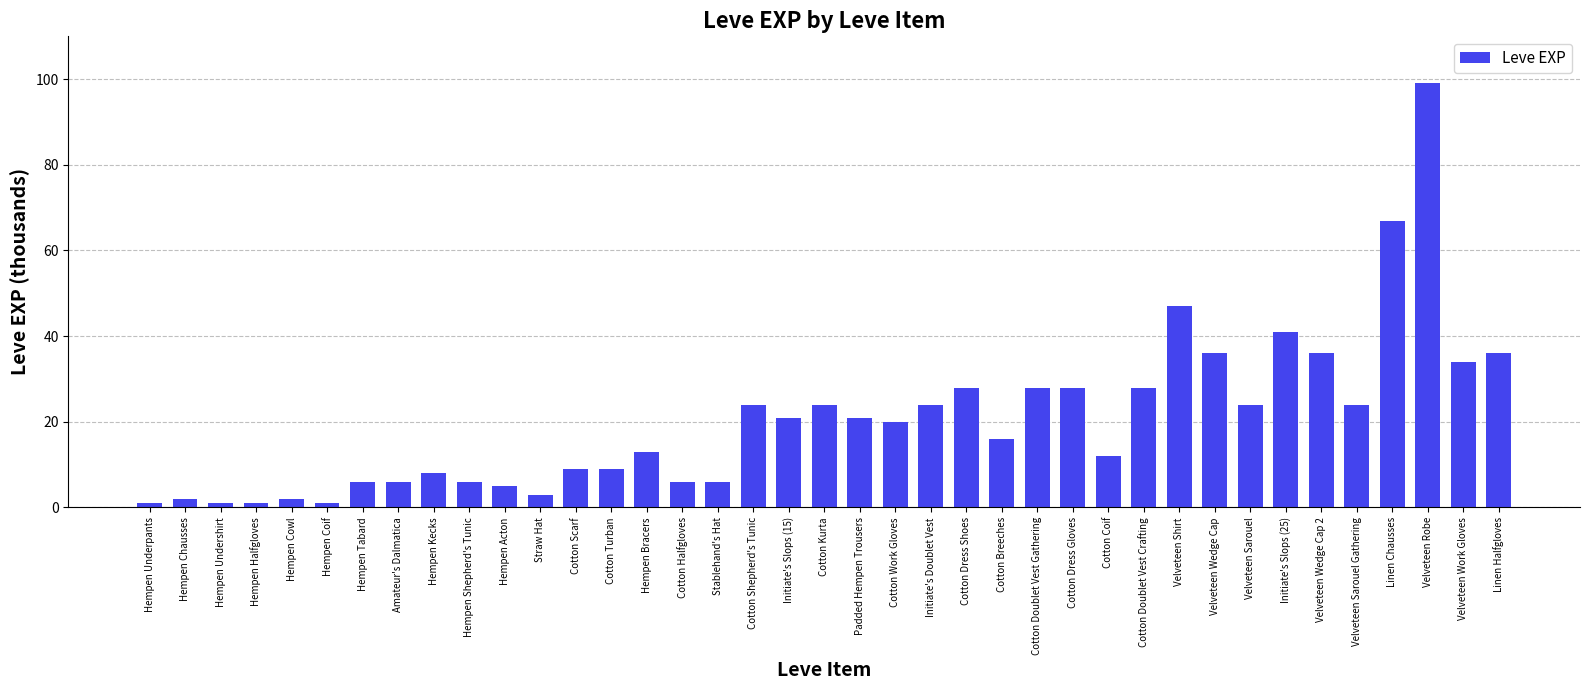

Between Hempen Bracers and Hempen Underpants, which is larger?

Hempen Bracers